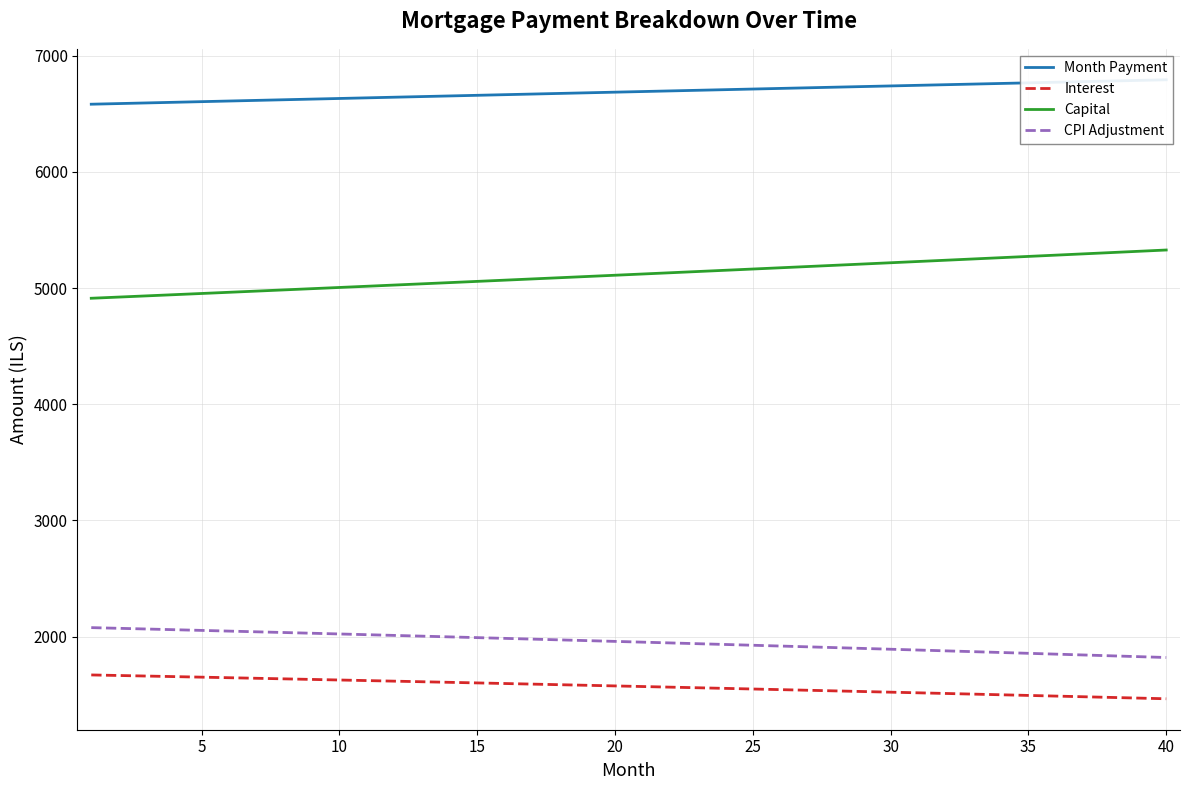

True or false: CPI Adjustment and Capital cross at least once.

False